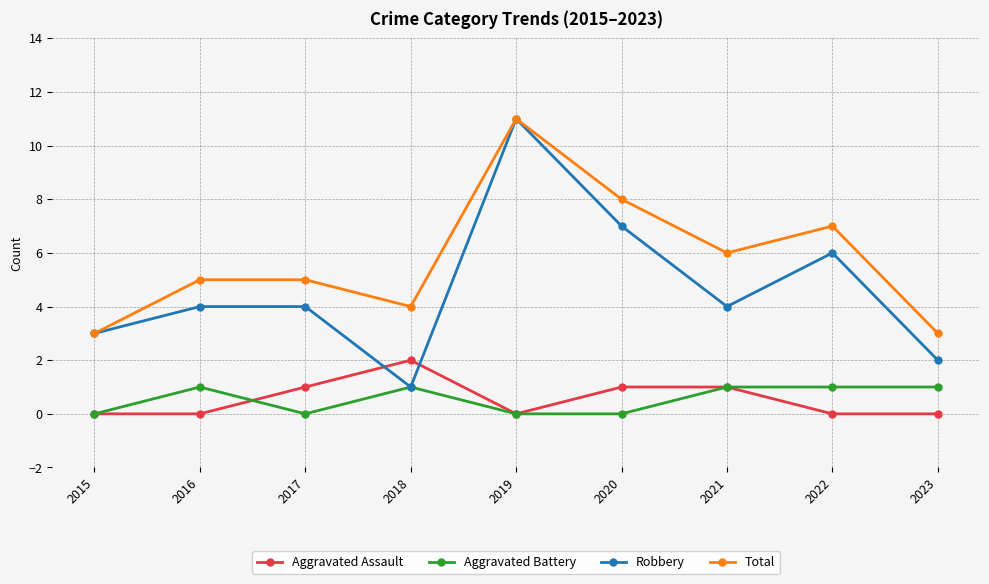

Reading left to right, extract all data points from this chart.

Aggravated Assault: 0	0	1	2	0	1	1	0	0
Aggravated Battery: 0	1	0	1	0	0	1	1	1
Robbery: 3	4	4	1	11	7	4	6	2
Total: 3	5	5	4	11	8	6	7	3